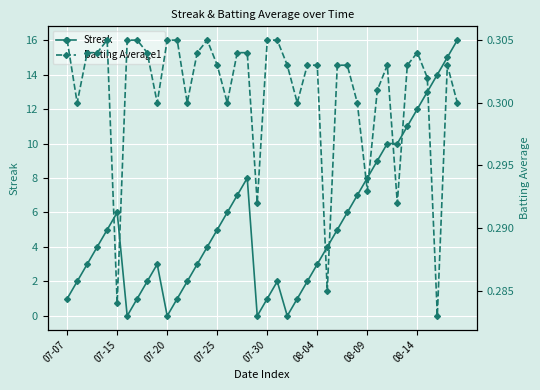

At which category does the chart reach its peak across all series?

39